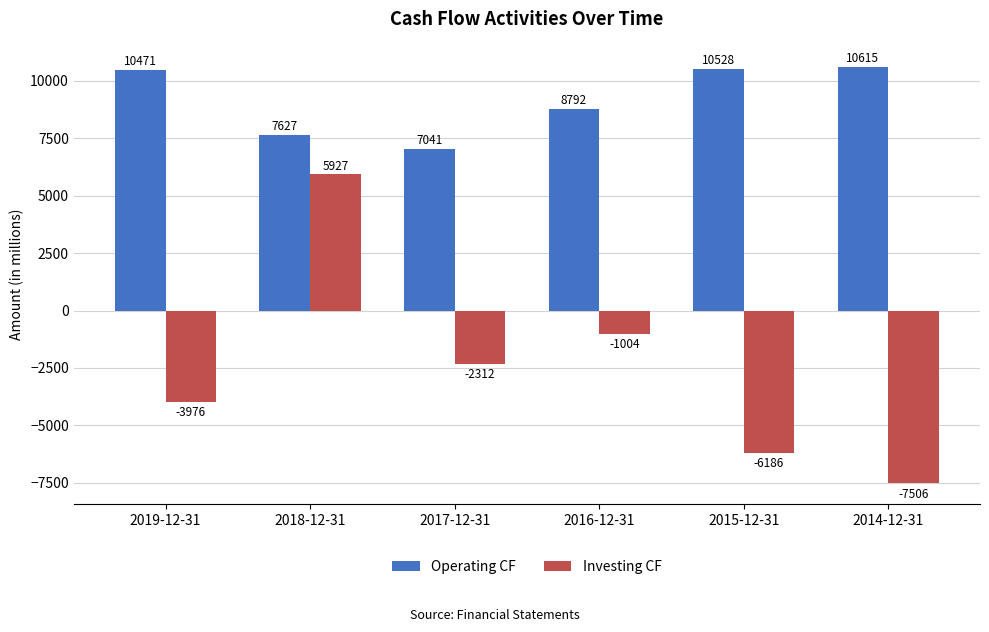

Which label corresponds to the largest value in the chart?

2014-12-31